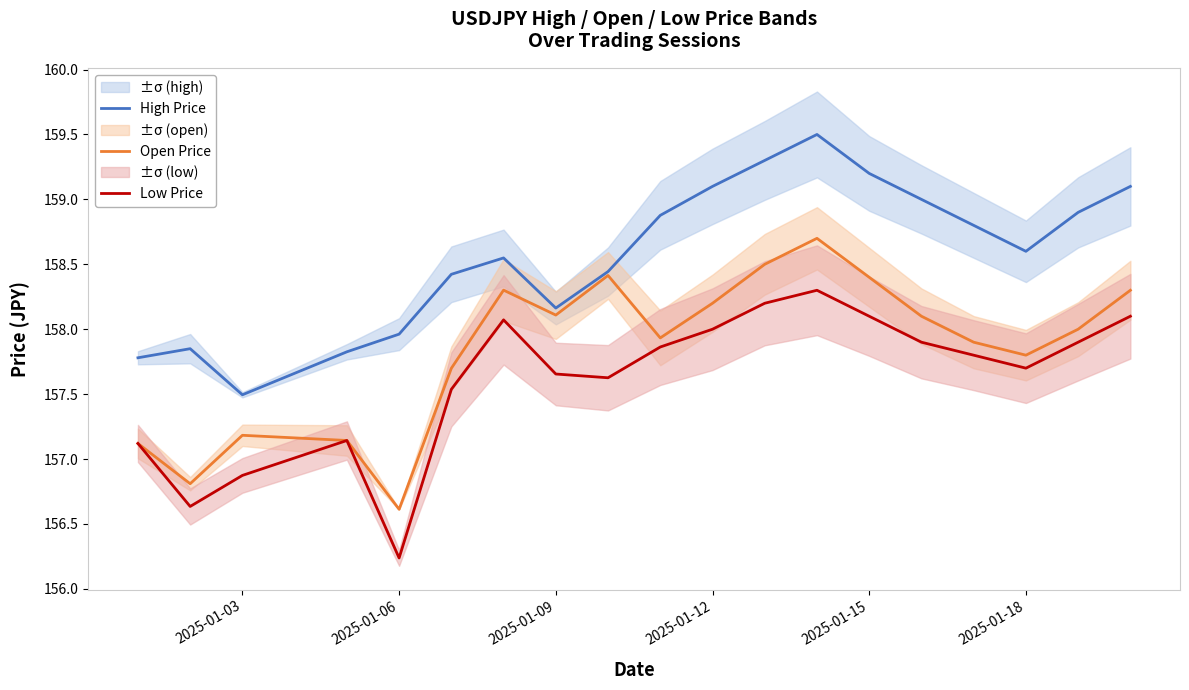

Is it true that Low Price equals 104.6 at 2025-01-12?

False